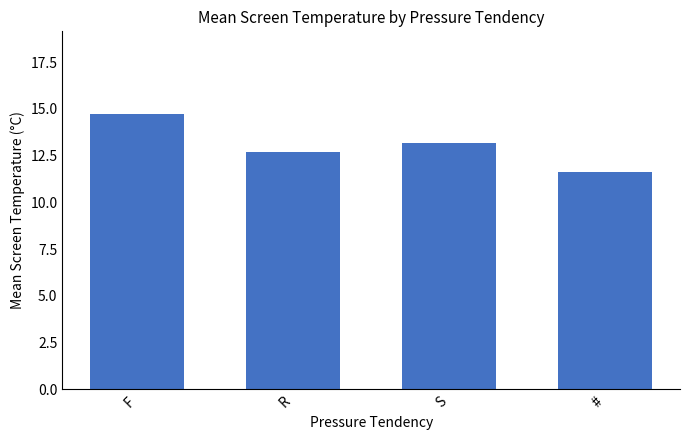

Which category has the highest value across all series?

F